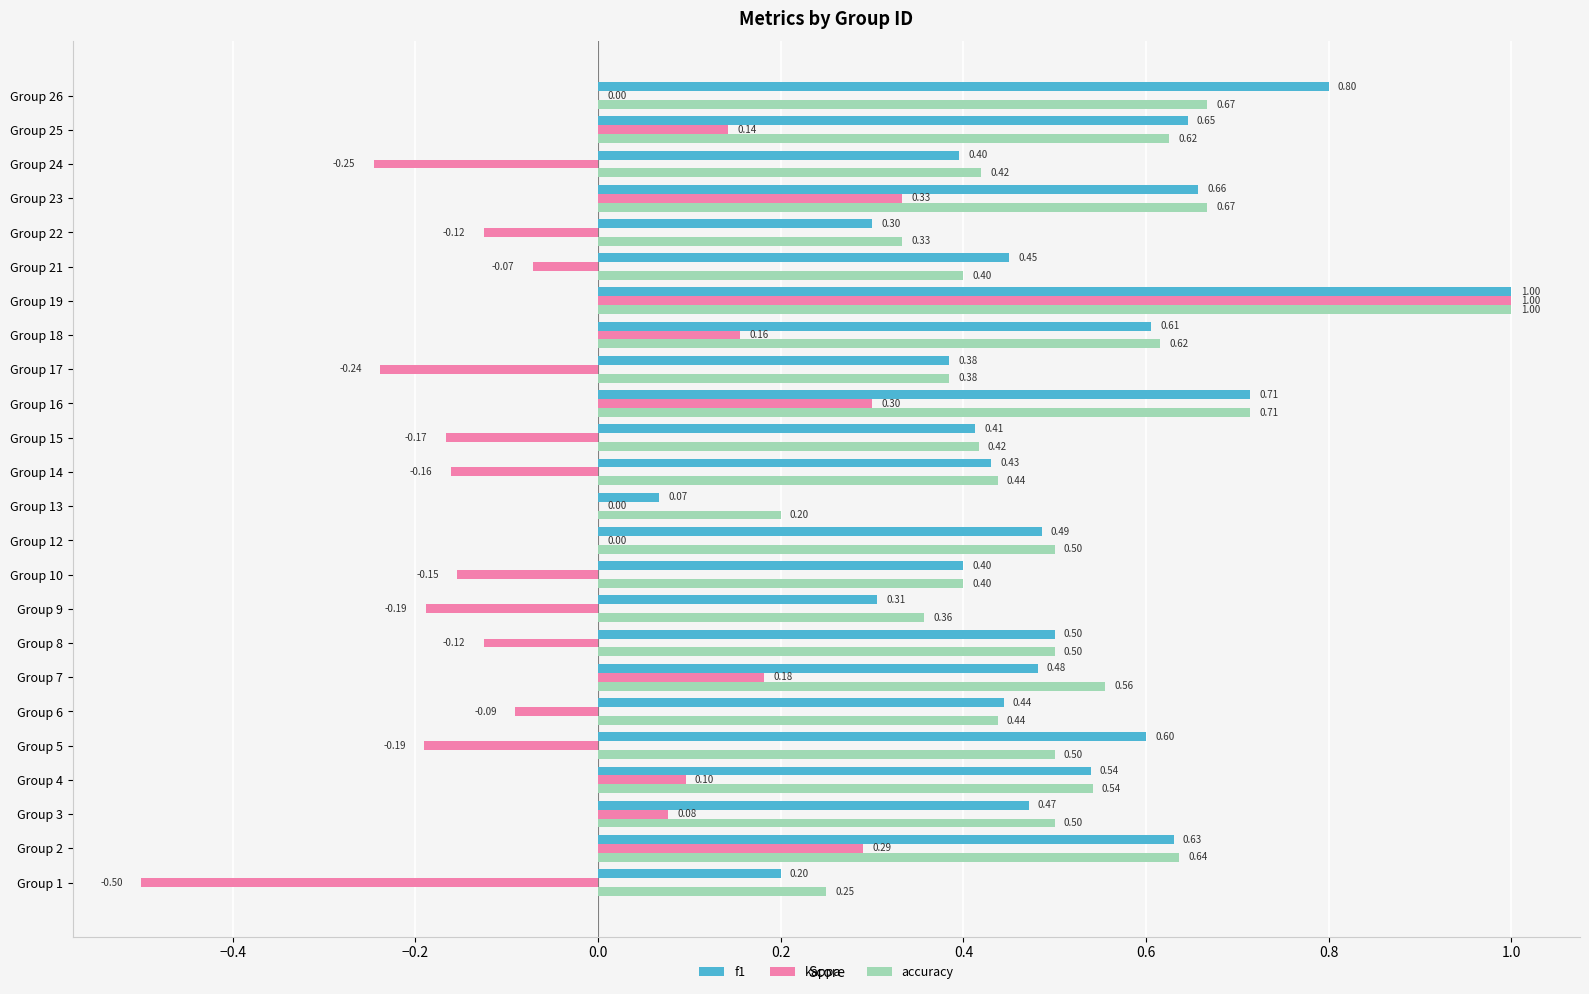

Which series has the largest total across all categories?

accuracy